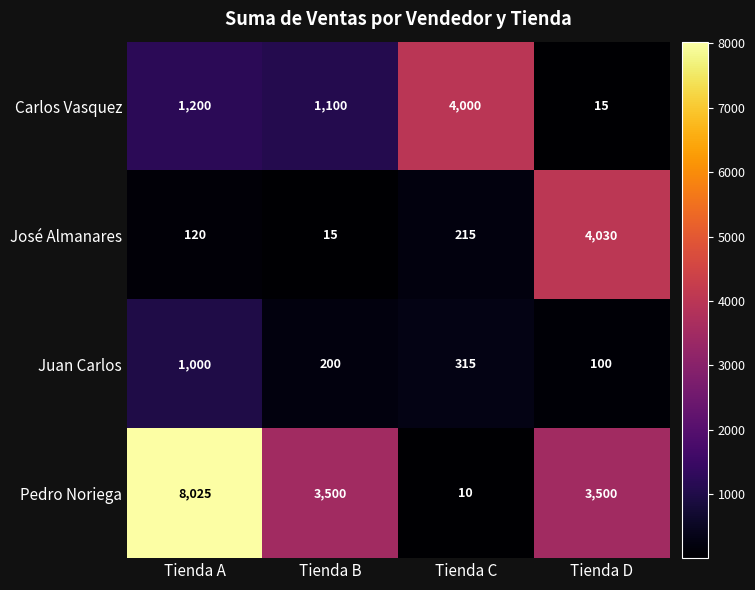

Which series has the largest total across all categories?

Pedro Noriega